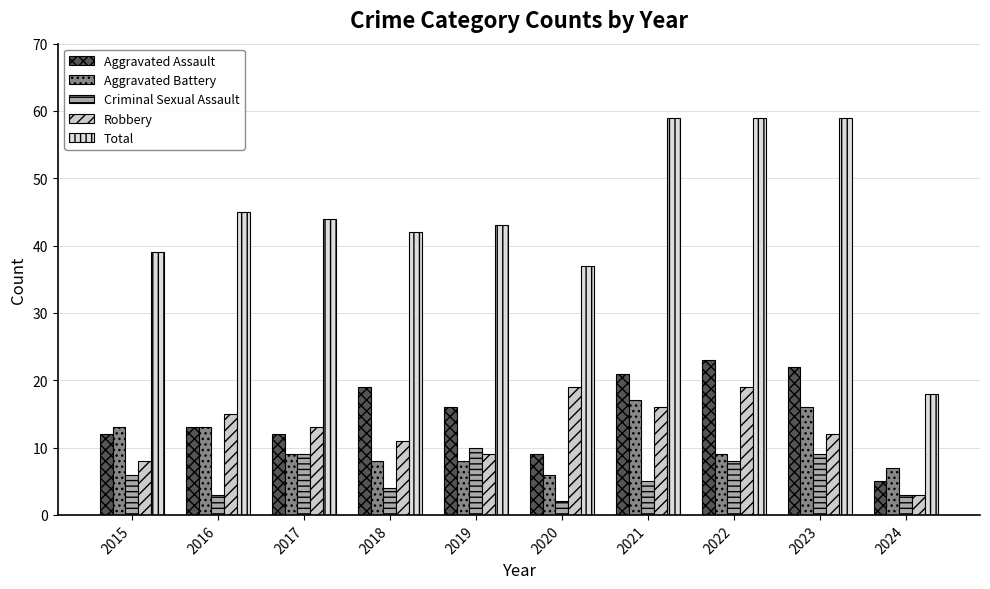

Does the chart contain stacked bars?

No